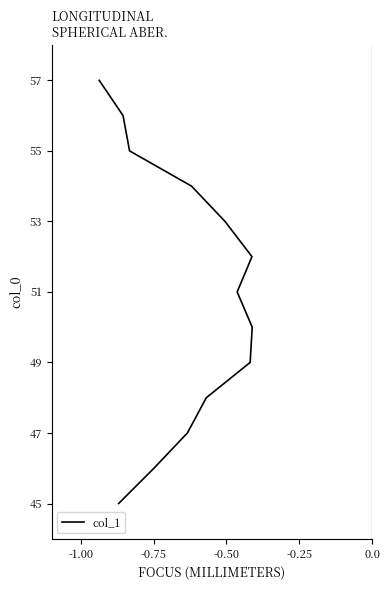

How many data points are above 51?

6